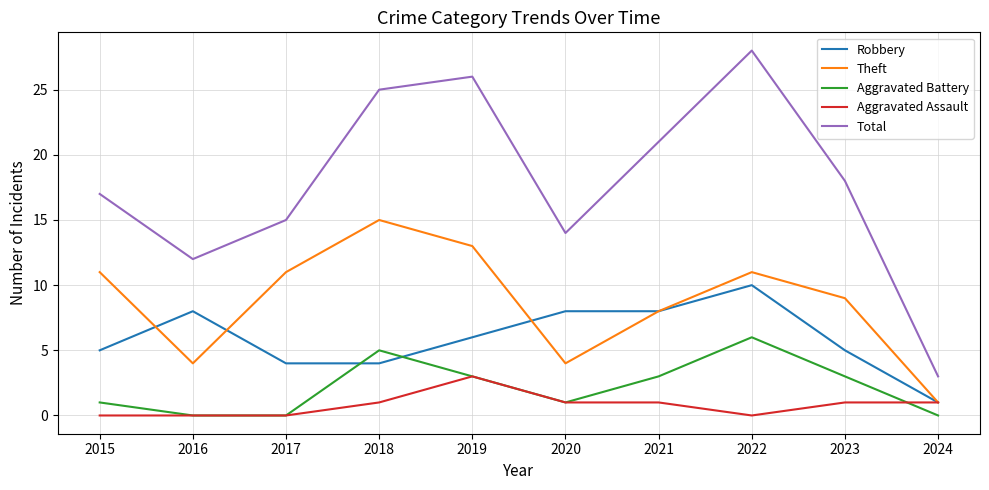

How many lines are shown in the chart?

5